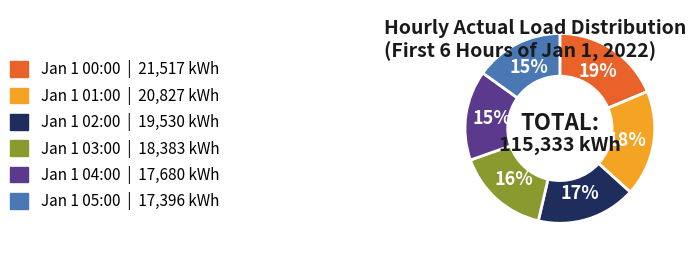

To the nearest percent, what is the difference between the largest and smallest slice percentages?

4%